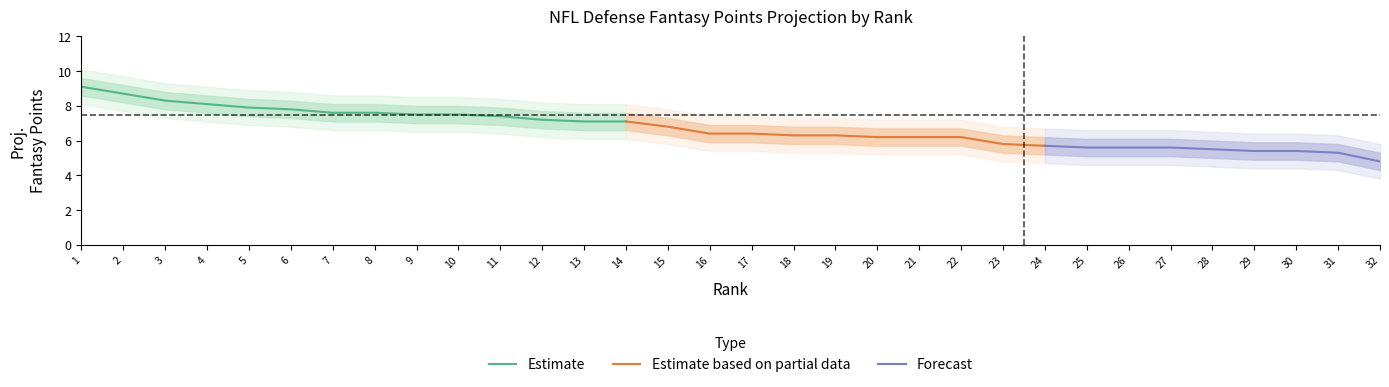

What is the difference between the second highest and second lowest values in the Outer Lower series?

3.4